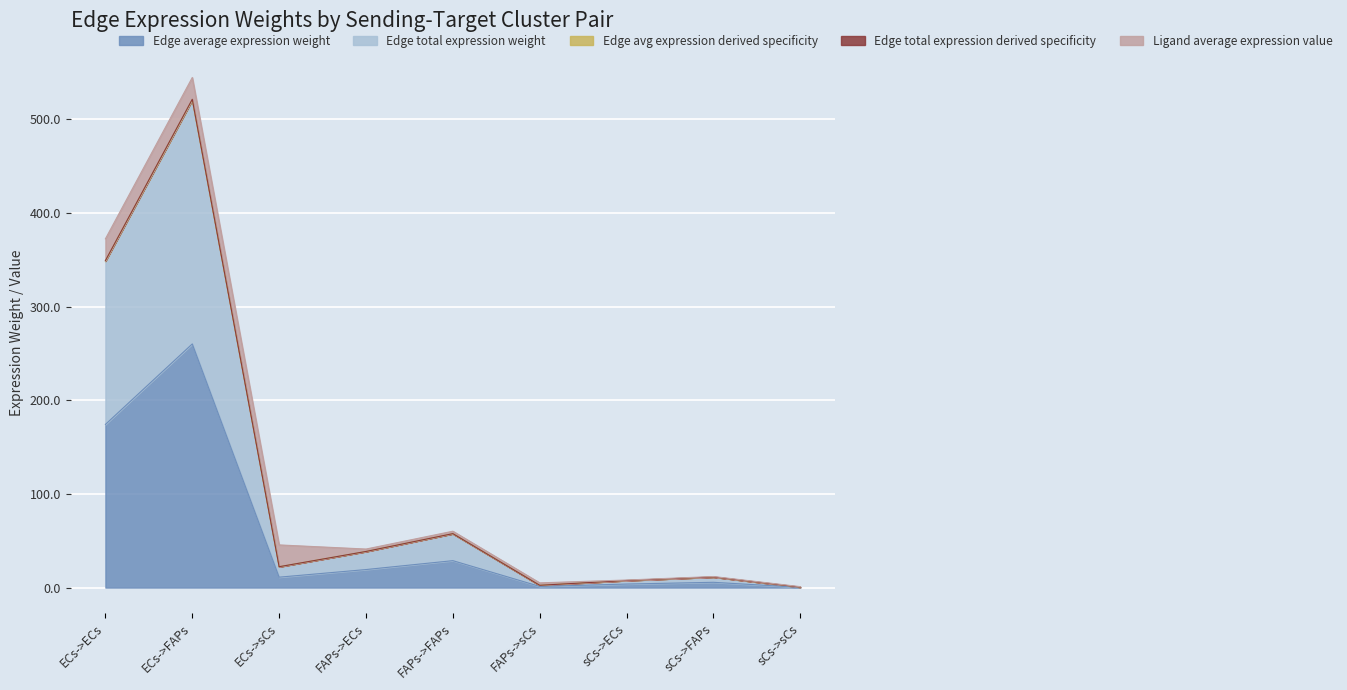

What is the spread (max minus min) of values at sCs->sCs?

0.2